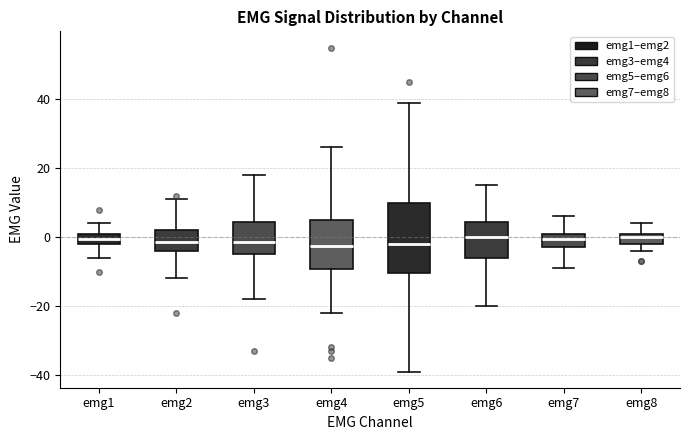

Reading left to right, transcribe this box plot: for each box, give where its median line is, the range the box spans, and where its two whiskers end, as read against the y-axis. The values are not printed on the chart, so give them approximately, as read against the axis.

emg1: median 0, box -2 to 2, whiskers -6 to 4
emg2: median -2, box -4 to 2, whiskers -12 to 12
emg3: median -2, box -4 to 4, whiskers -18 to 18
emg4: median -2, box -10 to 6, whiskers -22 to 26
emg5: median -2, box -10 to 10, whiskers -38 to 40
emg6: median 0, box -6 to 4, whiskers -20 to 16
emg7: median 0, box -2 to 2, whiskers -8 to 6
emg8: median 0, box -2 to 2, whiskers -4 to 4